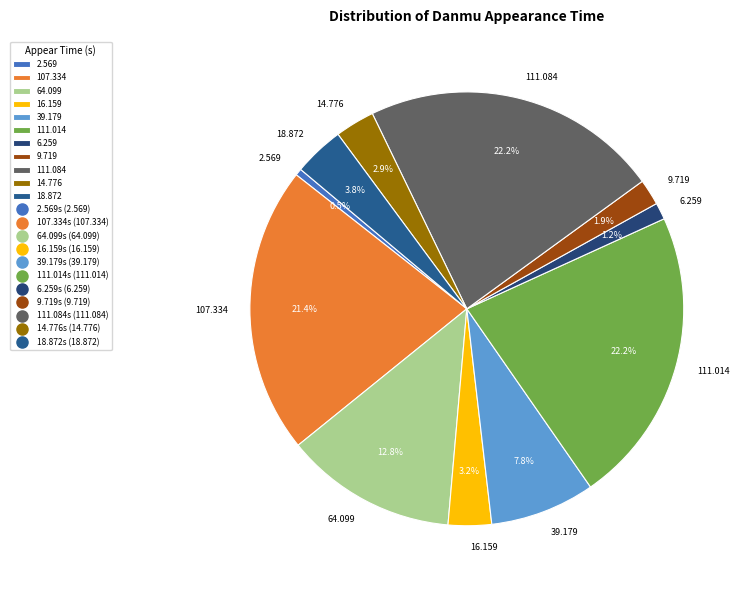

Do 107.334 and 16.159 together represent more than half of the pie?

No